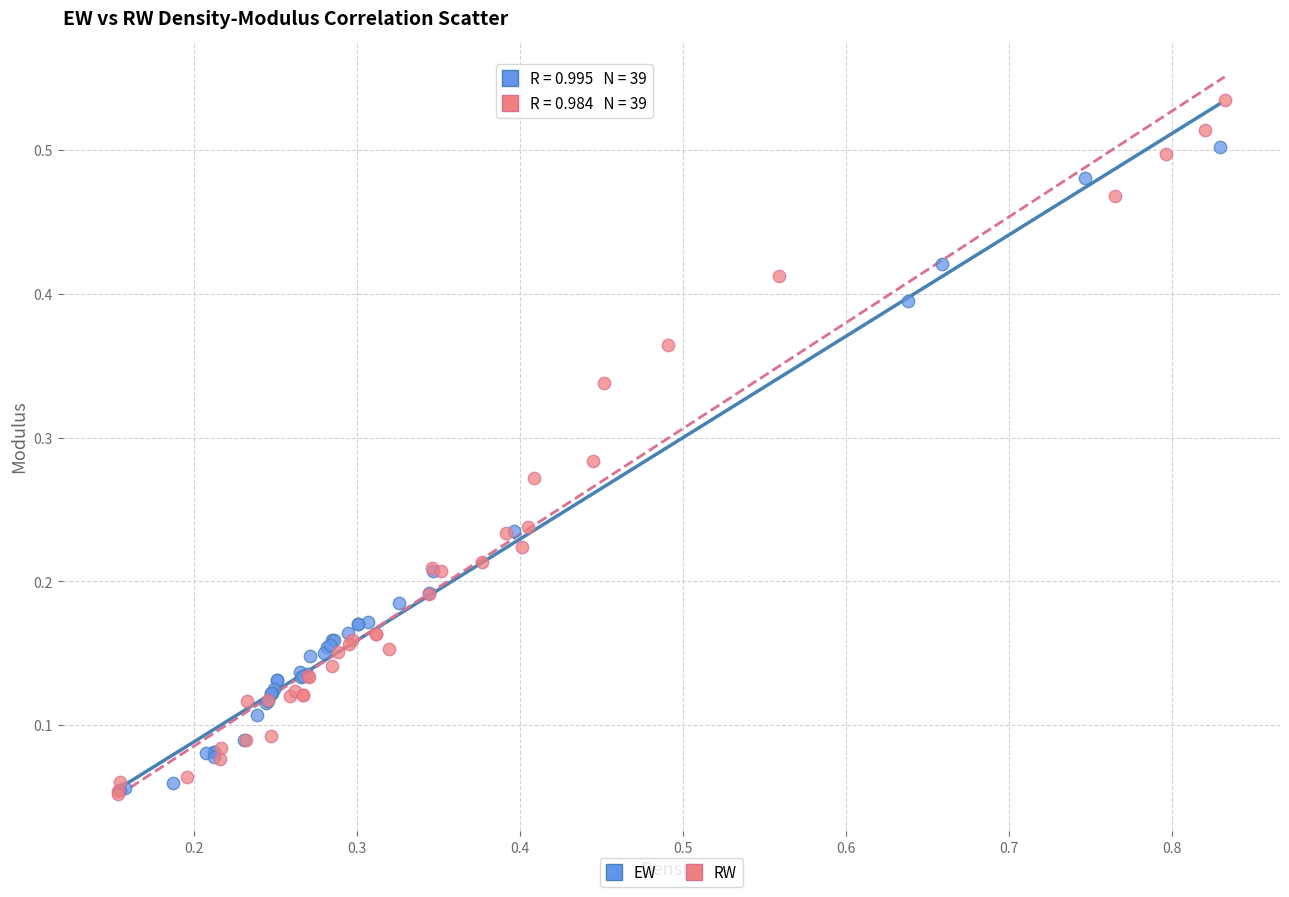

Which series reaches the maximum Y coordinate?

RW